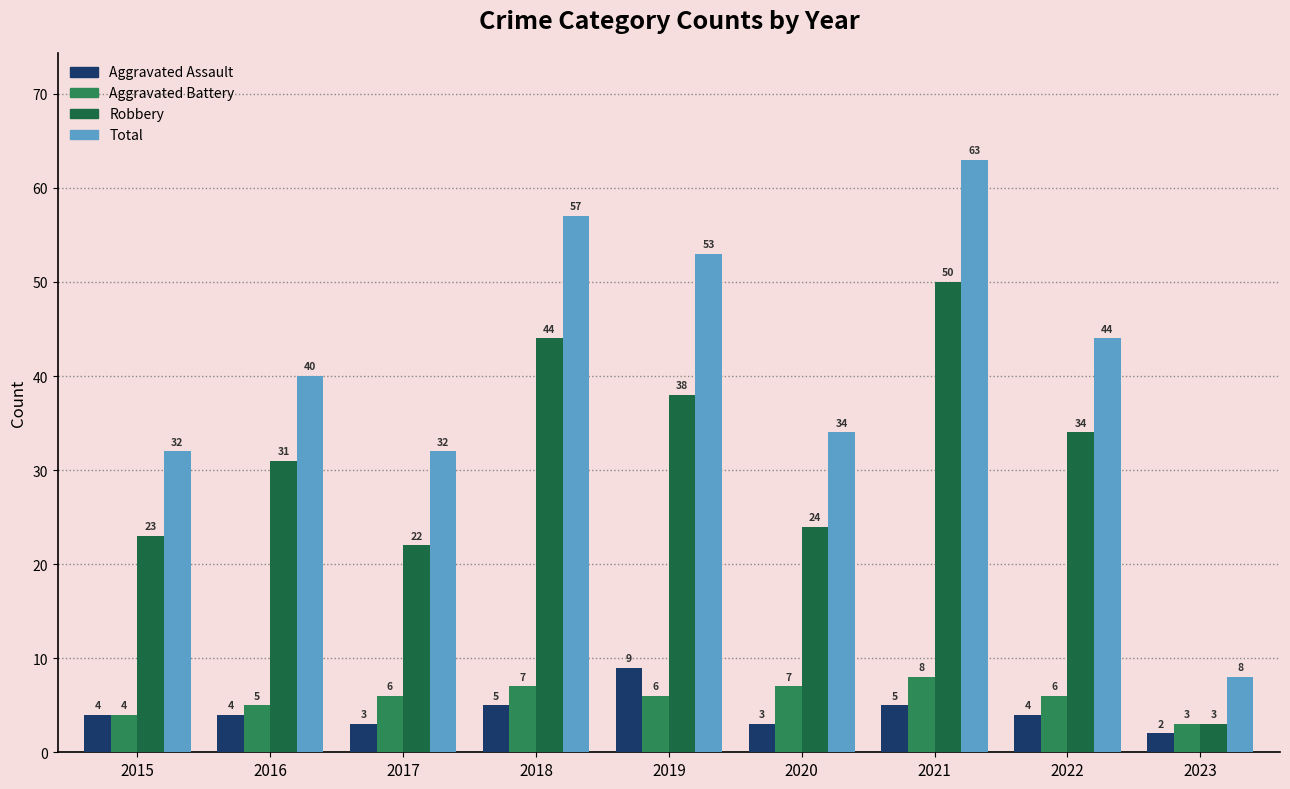

How many bars are there in each group?

4